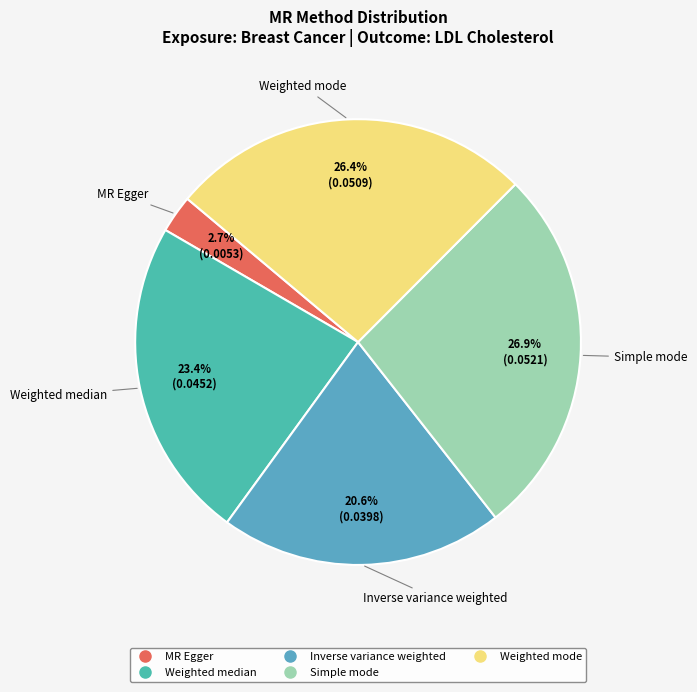

What percentage is the Simple mode slice, to the nearest percent?

27%